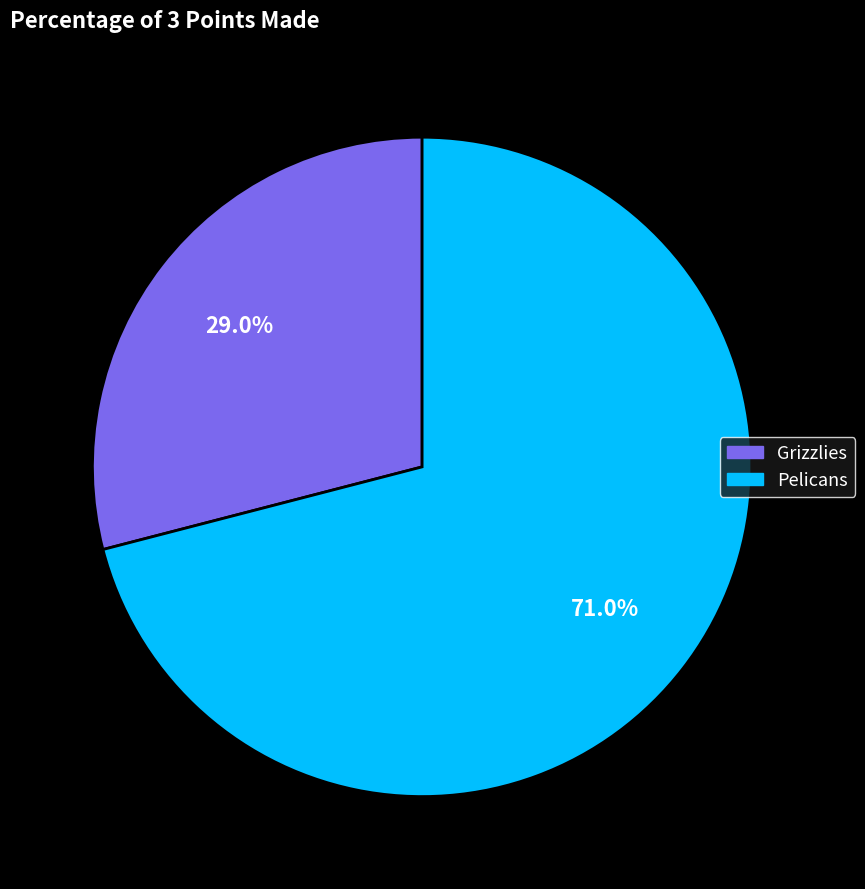

Does Pelicans represent more than half of the total?

Yes